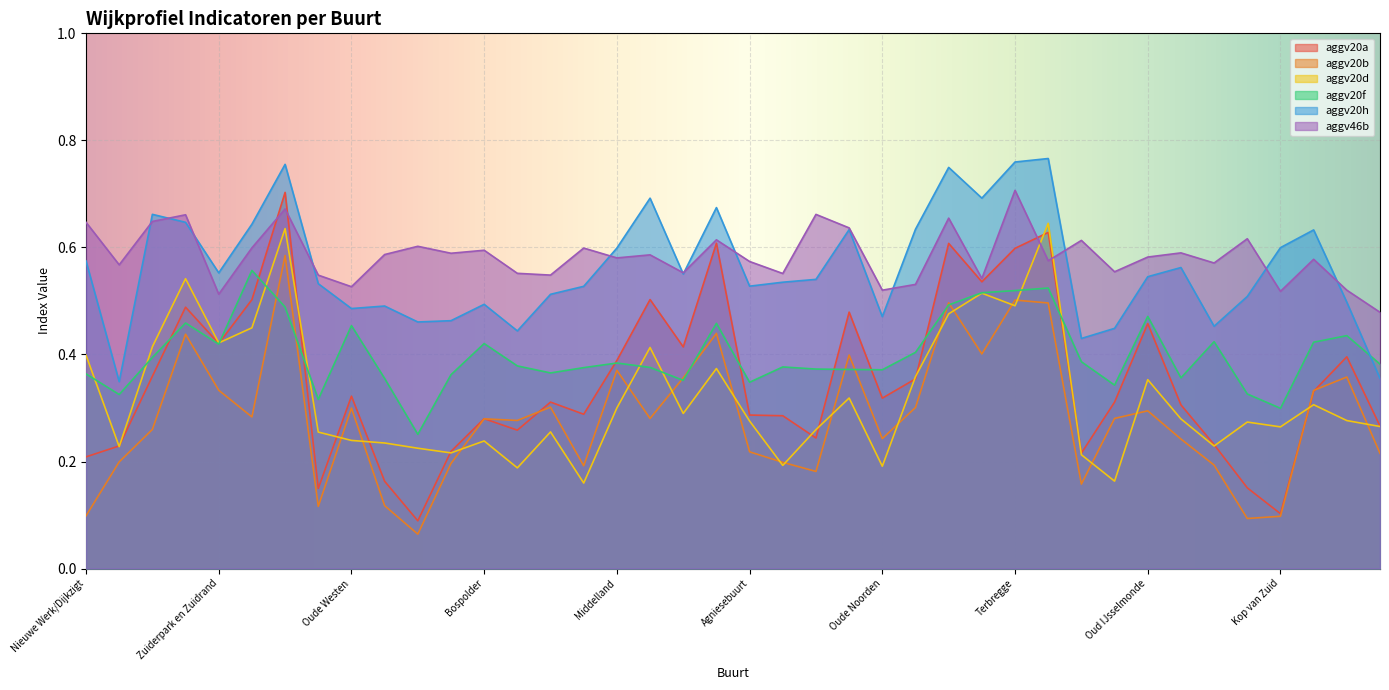

What is the sum of all aggv46b values?

23.4